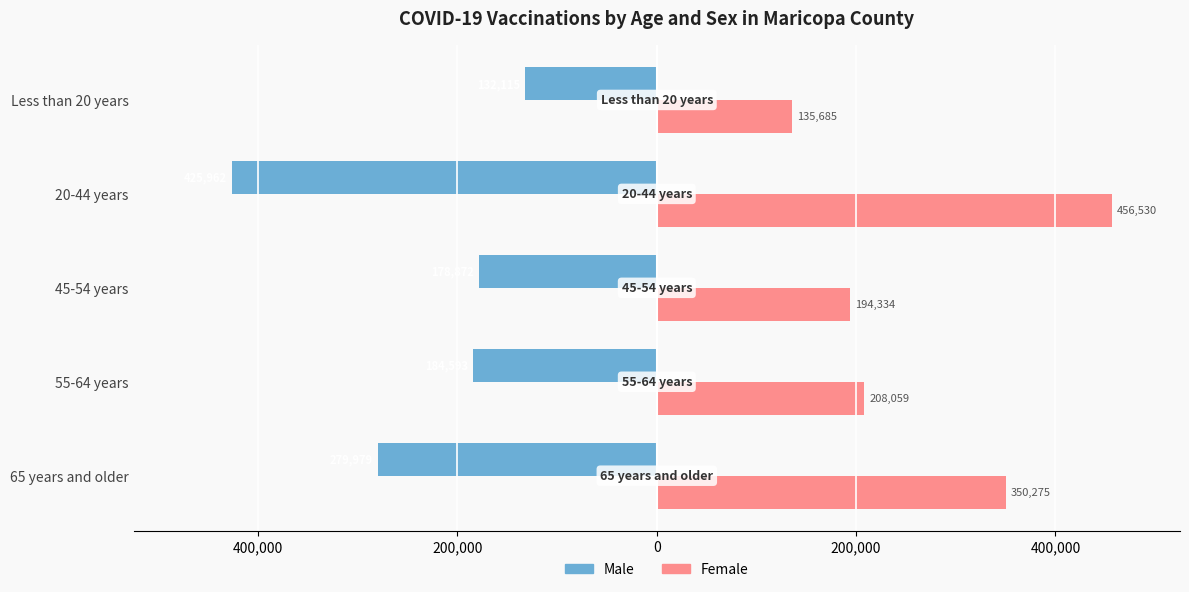

Which series has the largest range (max minus min)?

Female